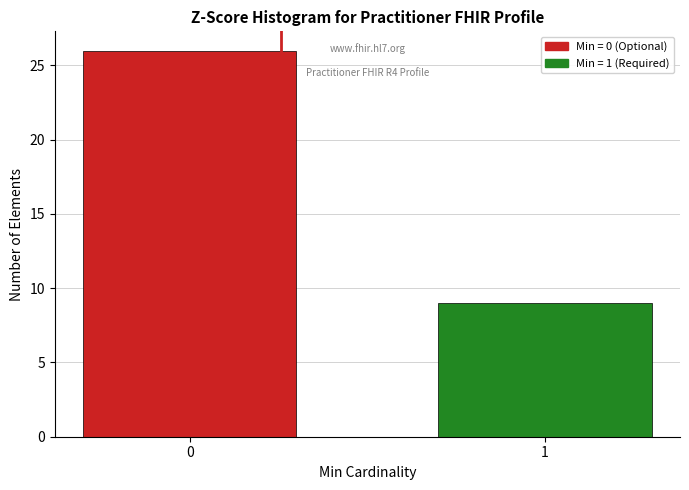

Does the chart contain any negative values?

No